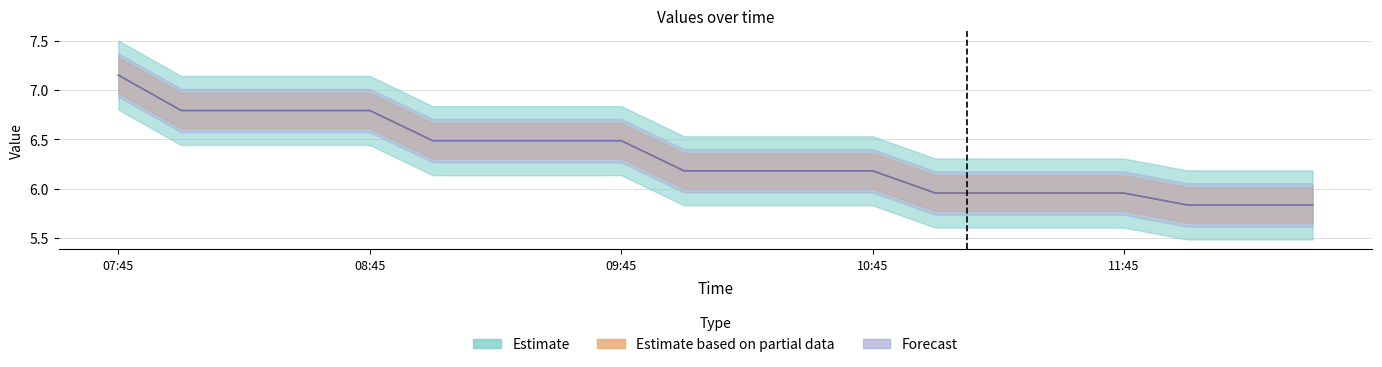

At which label does 1 reach its peak?

07:45